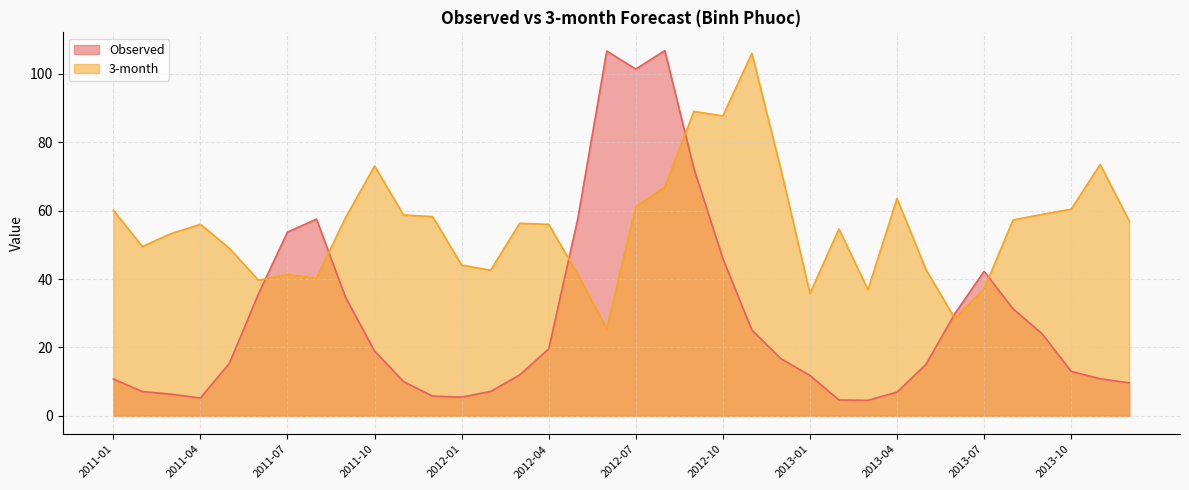

Is the value of 3-month at 2012-04 greater than the value of Observed at 2013-01?

Yes